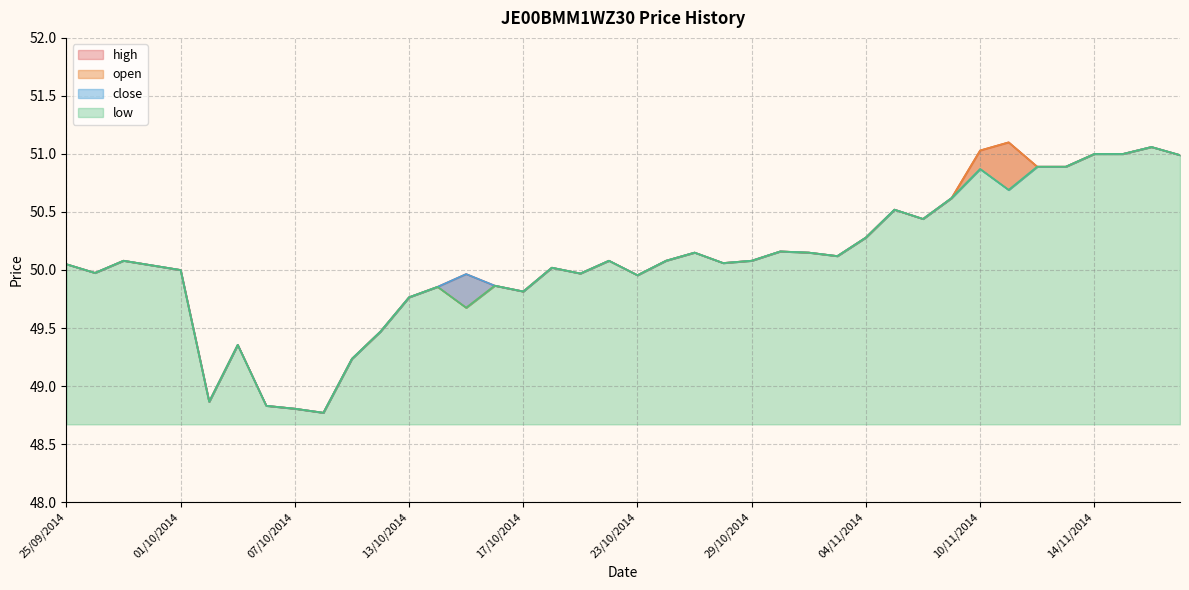

Reading left to right, extract all data points from this chart.

open: 50.0	50.0	50.1	50.0	50.0	48.9	49.4	48.8	48.8	48.8	49.2	49.5	49.8	49.9	49.7	49.9	49.8	50.0	50.0	50.1	50.0	50.1	50.1	50.1	50.1	50.2	50.1	50.1	50.3	50.5	50.4	50.6	51.0	51.1	50.9	50.9	51.0	51.0	51.1	51.0
high: 50.0	50.0	50.1	50.0	50.0	48.9	49.4	48.8	48.8	48.8	49.2	49.5	49.8	49.9	50.0	49.9	49.8	50.0	50.0	50.1	50.0	50.1	50.1	50.1	50.1	50.2	50.1	50.1	50.3	50.5	50.4	50.6	51.0	51.1	50.9	50.9	51.0	51.0	51.1	51.0
low: 50.0	50.0	50.1	50.0	50.0	48.9	49.4	48.8	48.8	48.8	49.2	49.5	49.8	49.9	49.7	49.9	49.8	50.0	50.0	50.1	50.0	50.1	50.1	50.1	50.1	50.2	50.1	50.1	50.3	50.5	50.4	50.6	50.9	50.7	50.9	50.9	51.0	51.0	51.1	51.0
close: 50.0	50.0	50.1	50.0	50.0	48.9	49.4	48.8	48.8	48.8	49.2	49.5	49.8	49.9	50.0	49.9	49.8	50.0	50.0	50.1	50.0	50.1	50.1	50.1	50.1	50.2	50.1	50.1	50.3	50.5	50.4	50.6	50.9	50.7	50.9	50.9	51.0	51.0	51.1	51.0